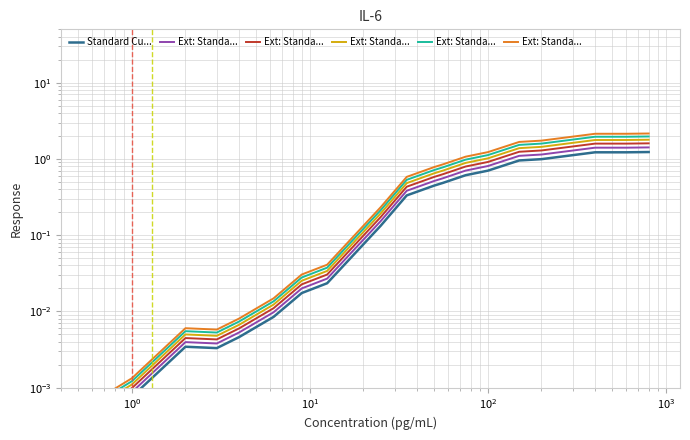

True or false: Ext: Standa... and Standard Cu... intersect in this chart.

False